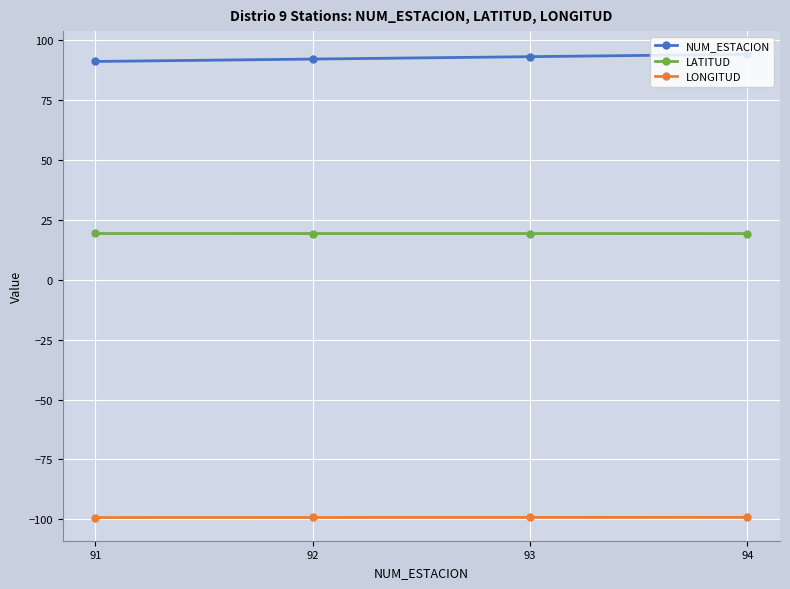

How many NUM_ESTACION values are between 92 and 94?

3